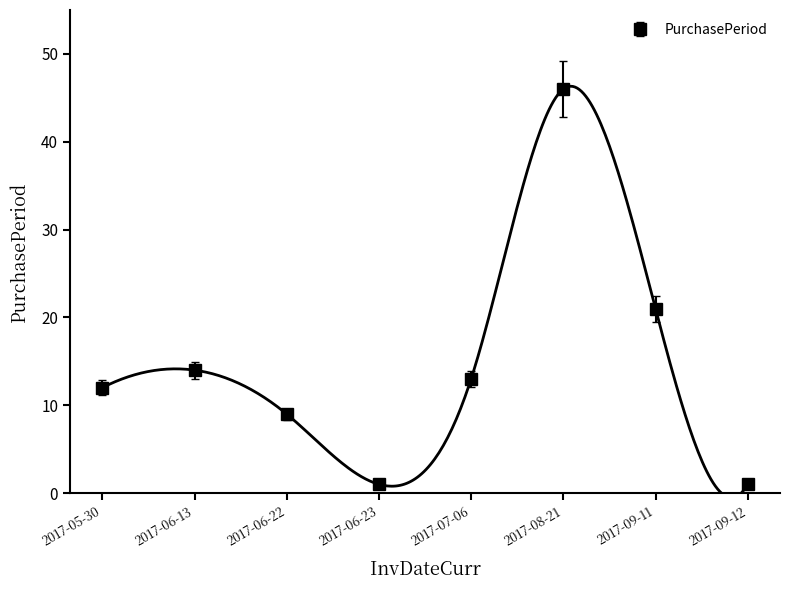

Rank the categories by value from highest to lowest.

2017-08-21, 2017-09-11, 2017-06-13, 2017-07-06, 2017-05-30, 2017-06-22, 2017-06-23, 2017-09-12